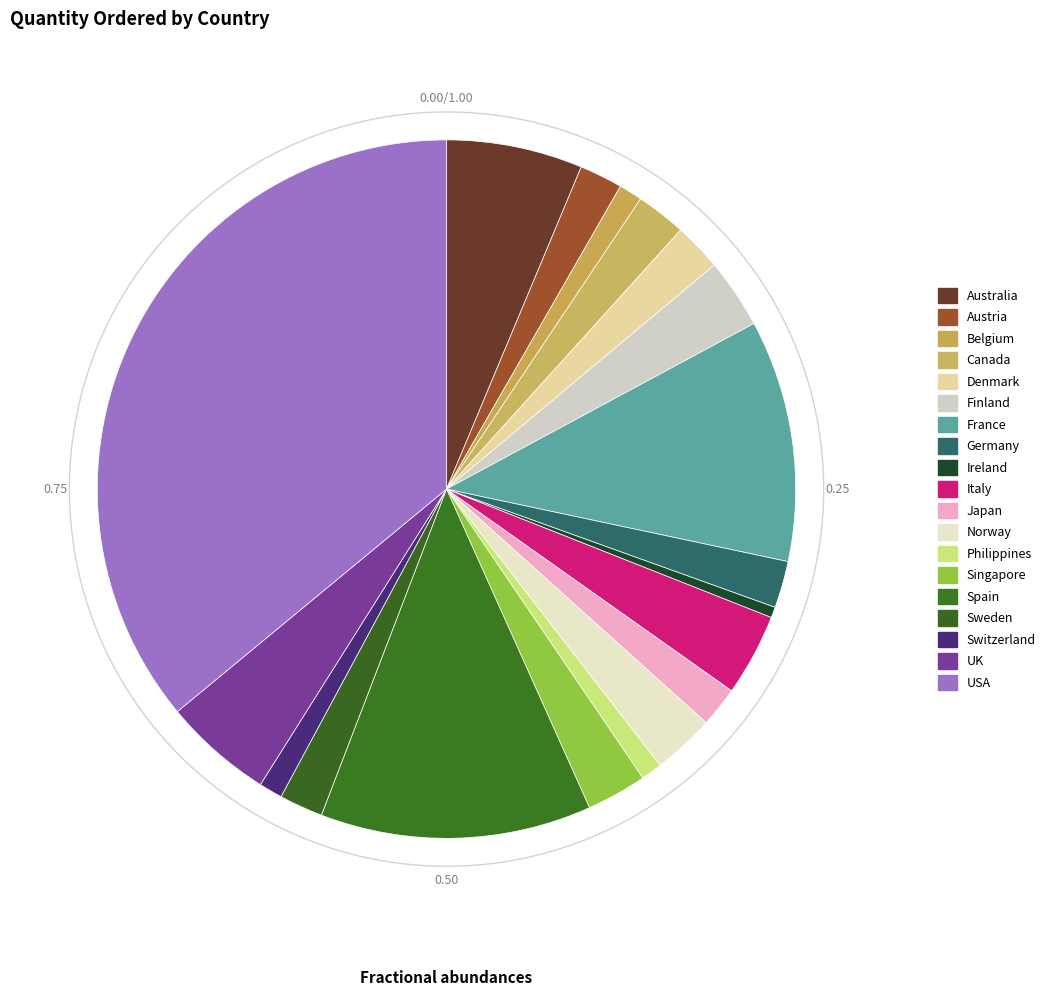

To the nearest percent, what is the average slice percentage?

5%